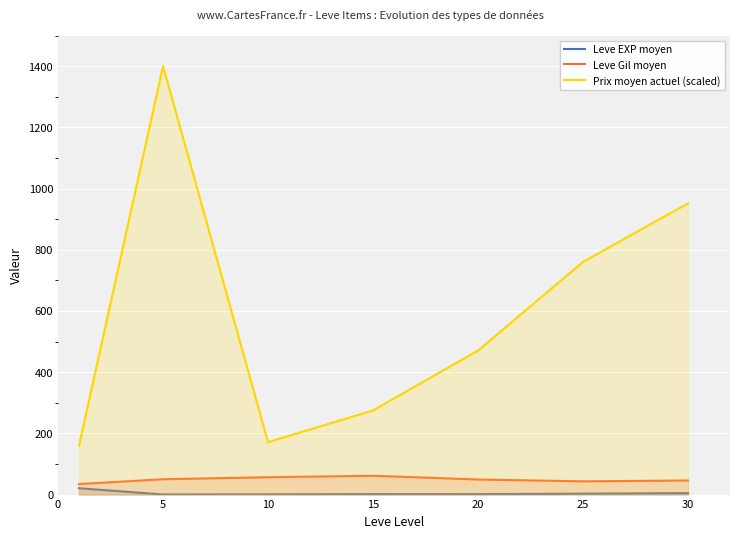

At which category is the sum across all series the highest?

5